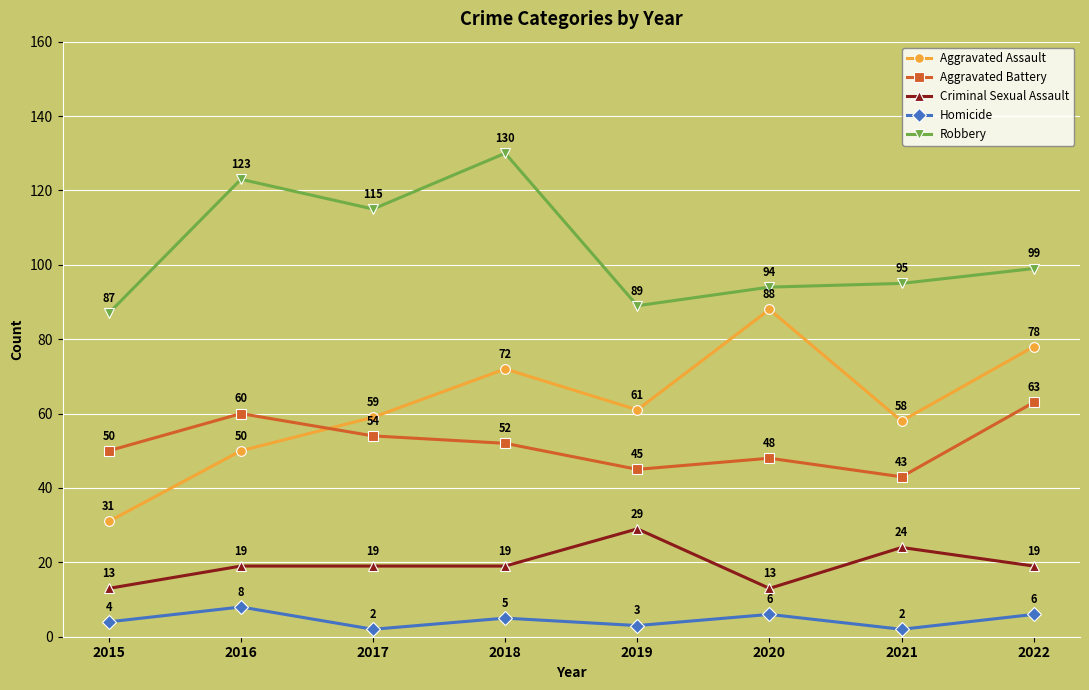

True or false: Robbery and Criminal Sexual Assault intersect in this chart.

False